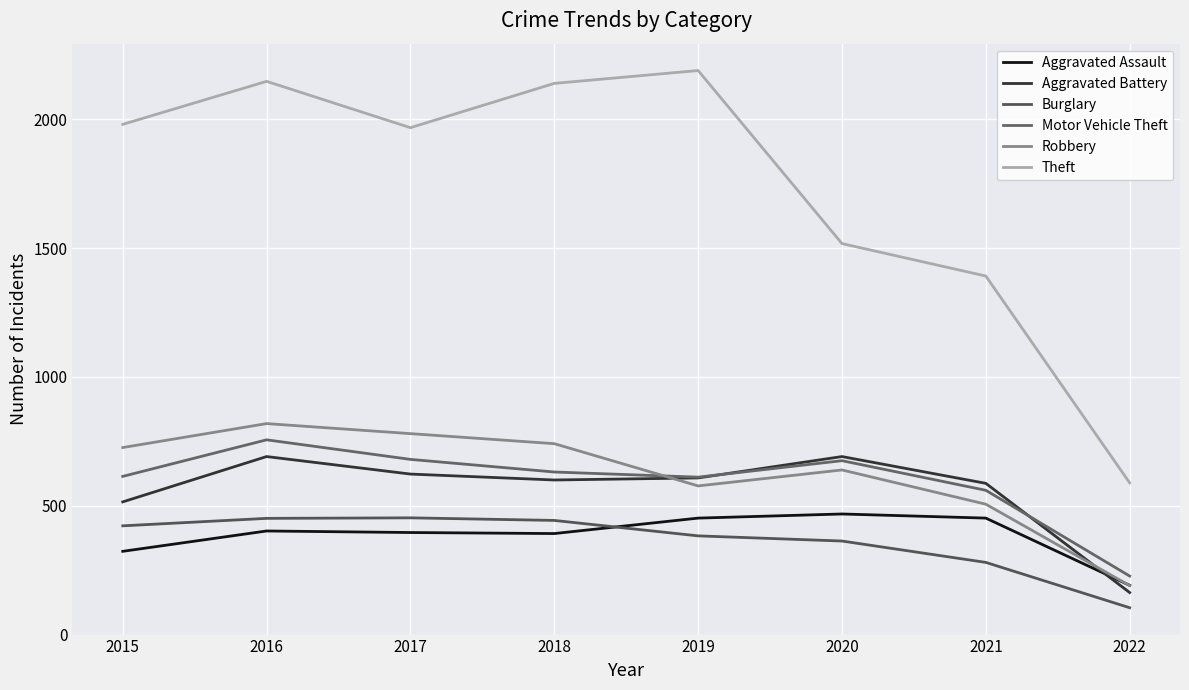

Rank the series by their maximum value, from lowest to highest.

Burglary, Aggravated Assault, Aggravated Battery, Motor Vehicle Theft, Robbery, Theft